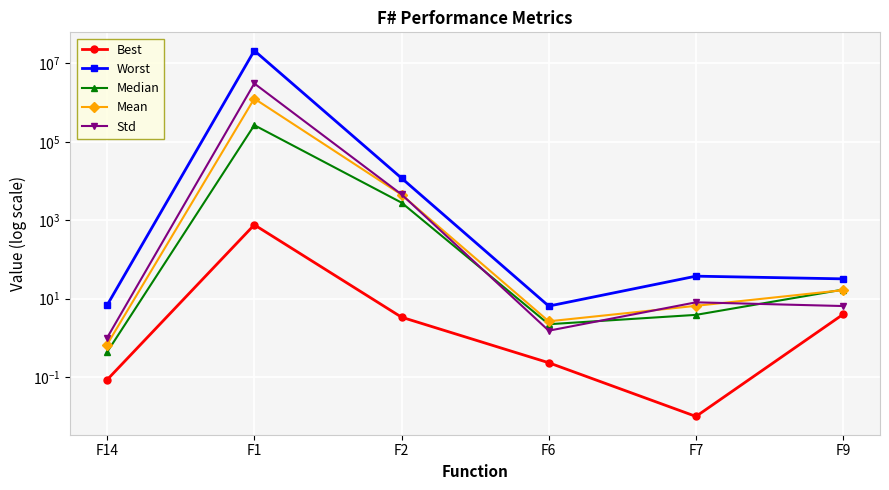

True or false: Std and Worst intersect in this chart.

False